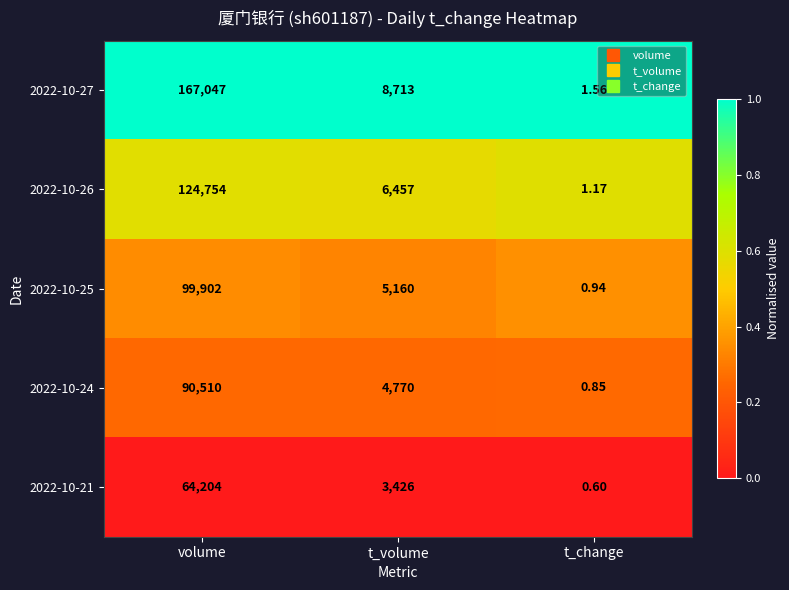

How many distinct data groups are displayed?

5